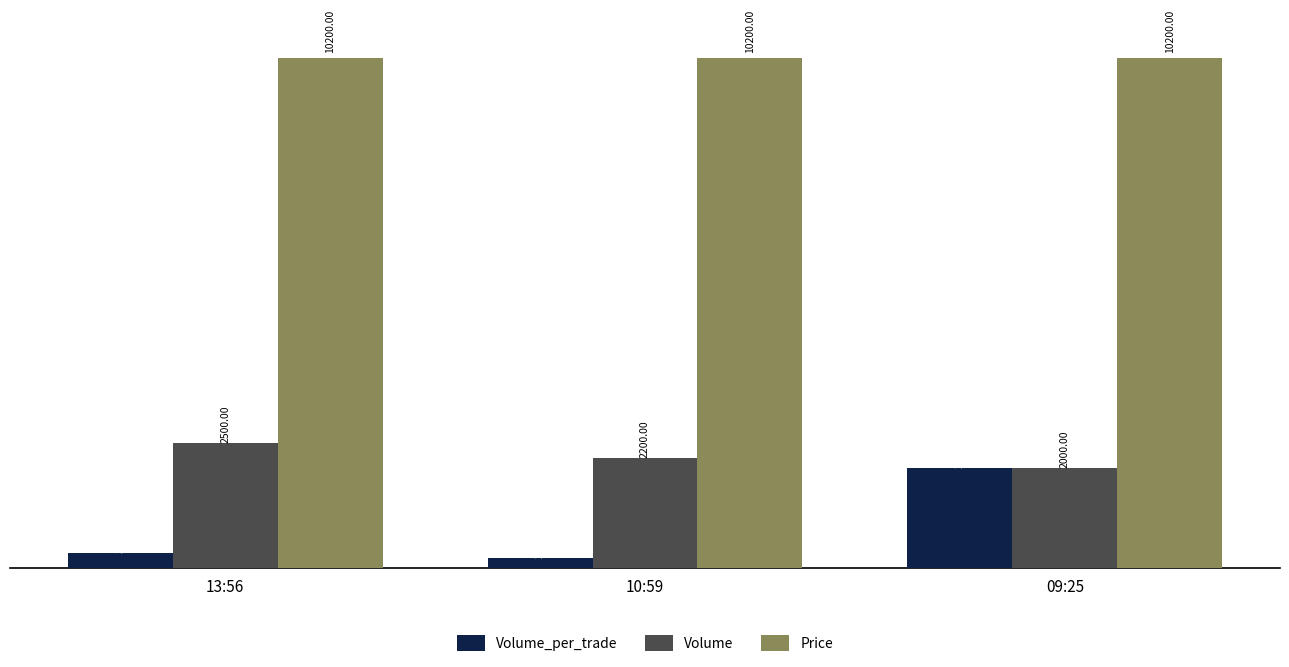

What is the total value across all series at 13:56?

13000